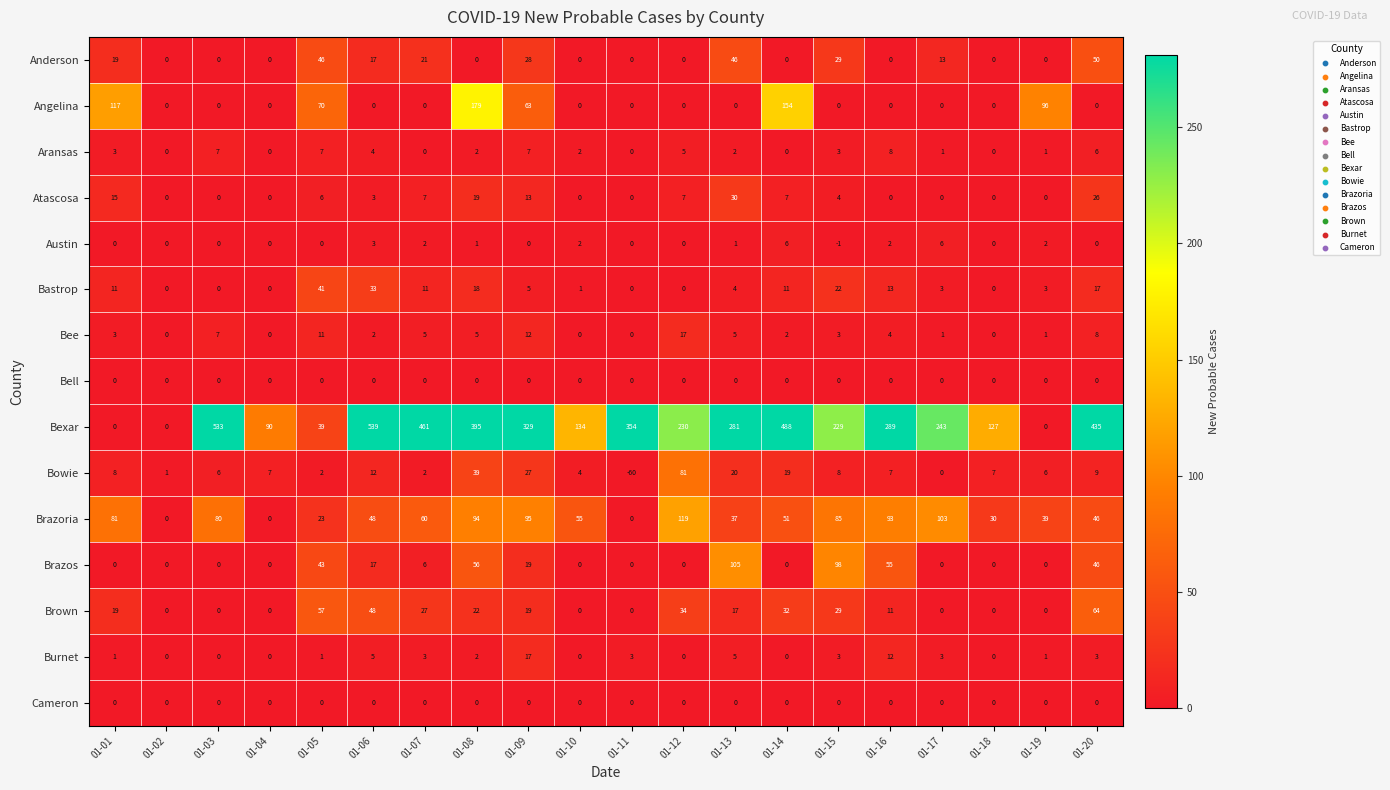

Where is Brazos nearest to the value 52?

01-16